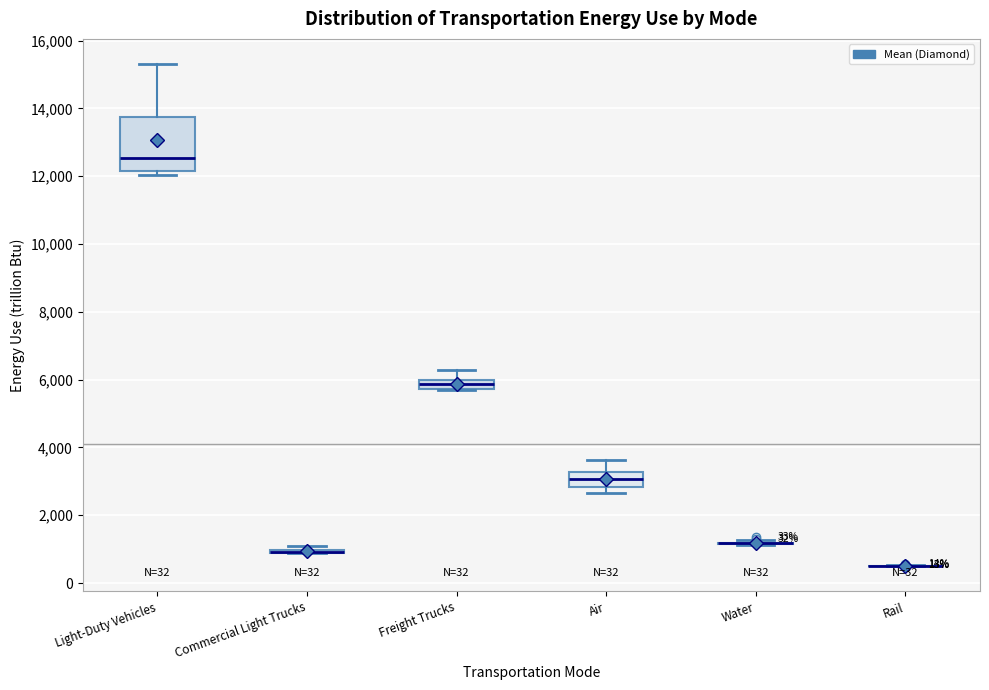

Comparing the boxes themselves (not the whiskers), which one is the tallest?

Light-Duty Vehicles